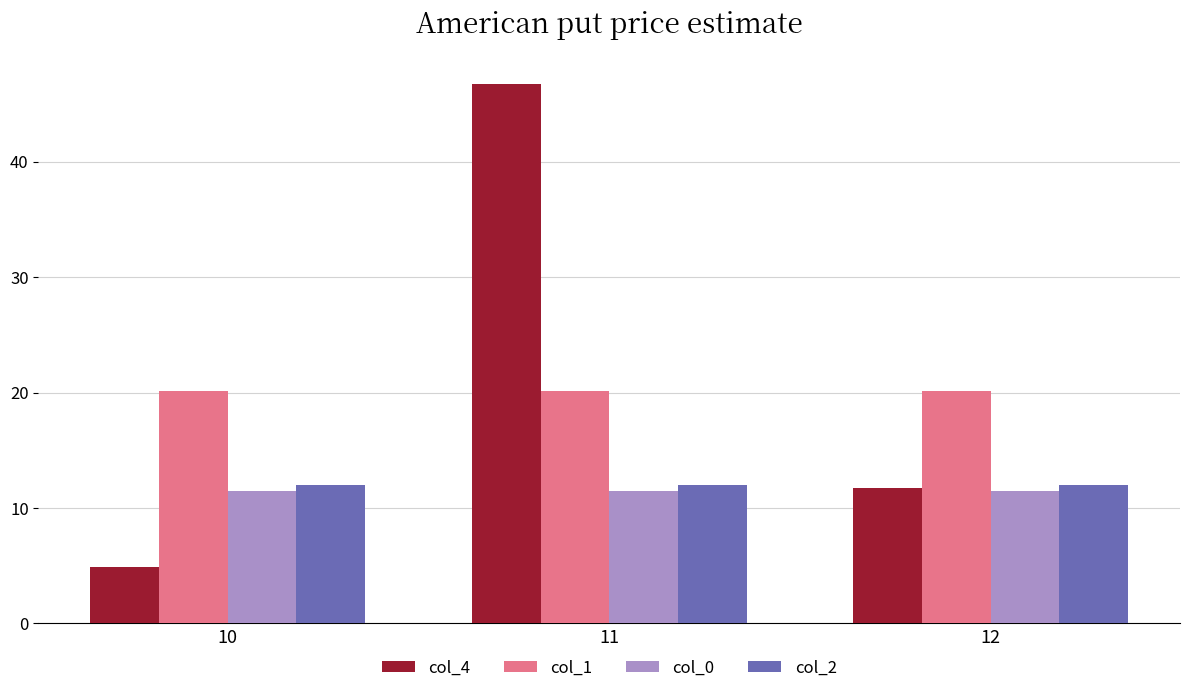

True or false: col_4 has a value of 11.7 at 12.

True